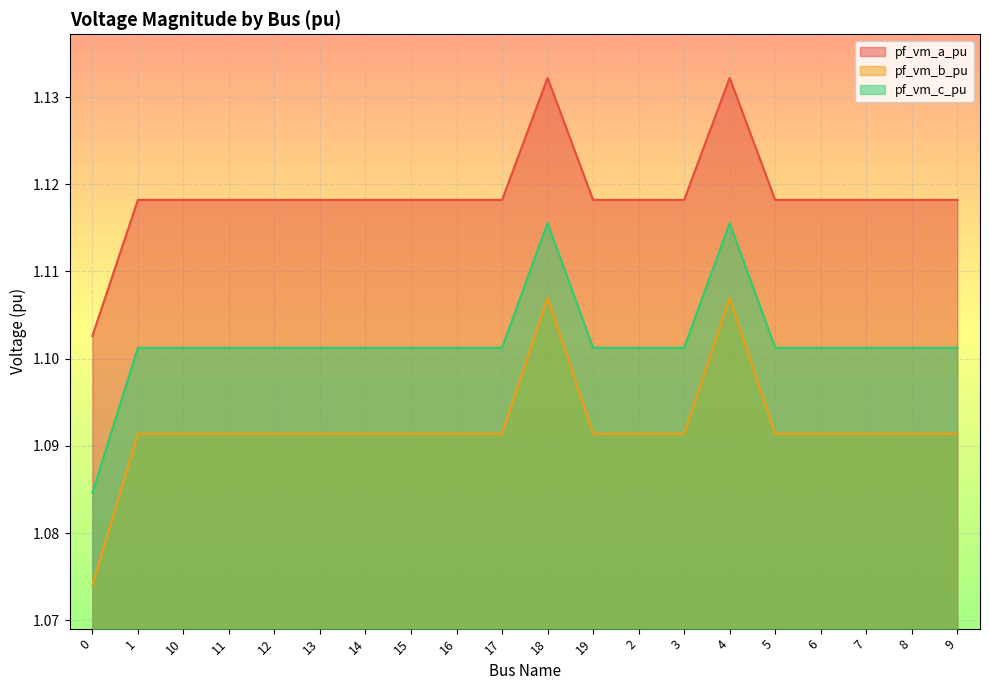

What is the total value across all series at 15?

3.3